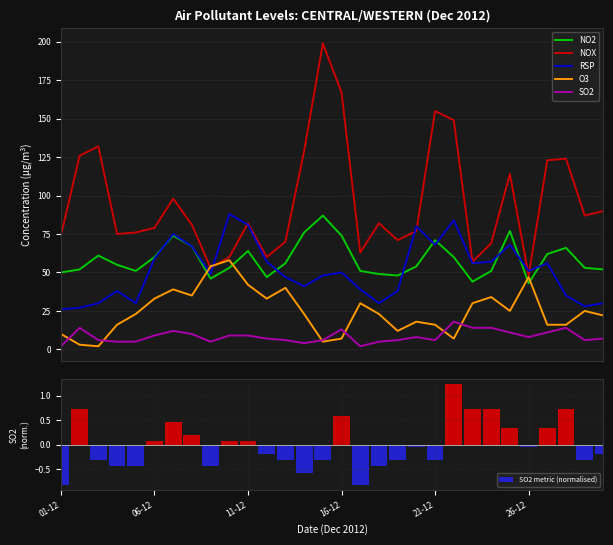

What is the total value across all series at 7?

260.2